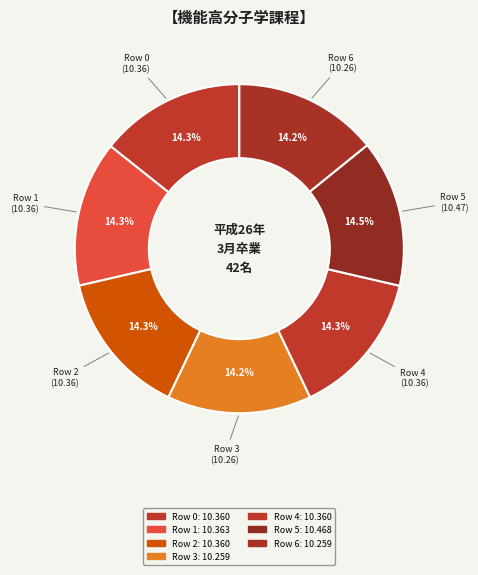

To the nearest percent, what percentage of the pie is Row 2?

14%